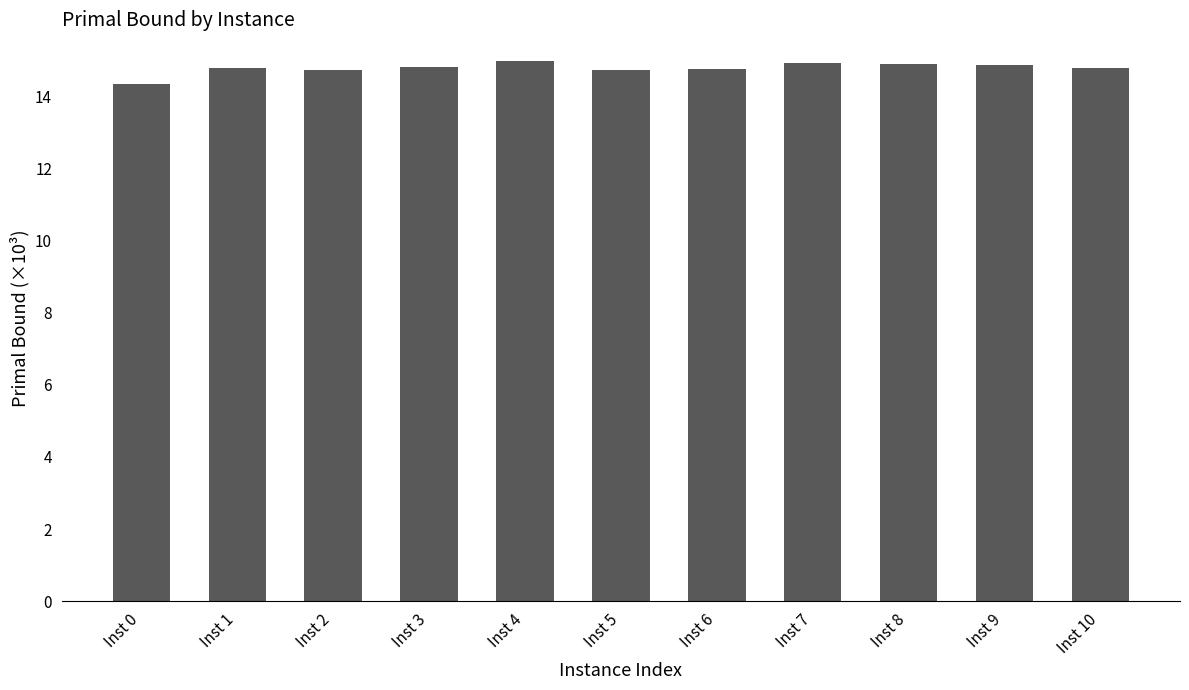

The chart shows a value of 14.7 at Inst 2. True or false?

True